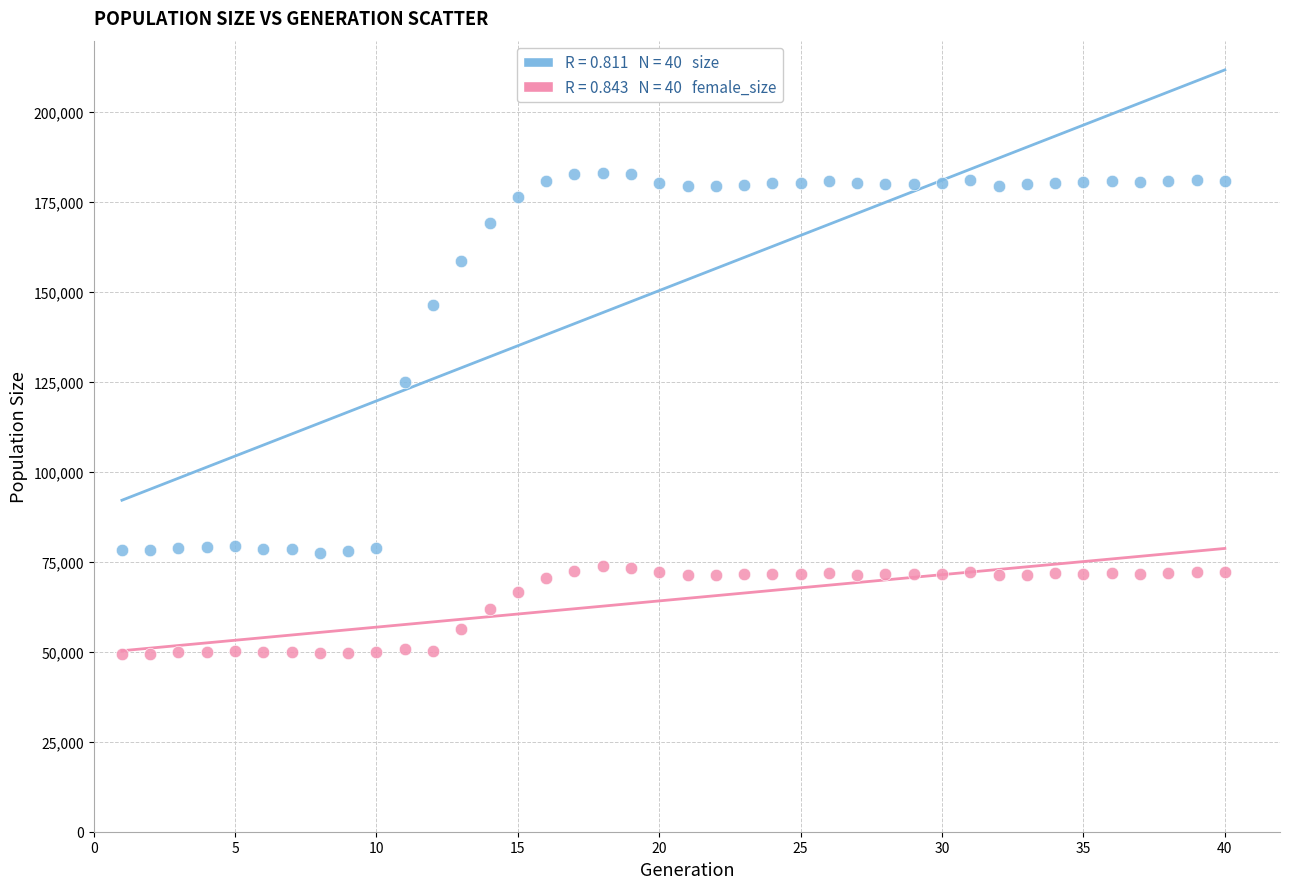

Across all data points, what is the range of X values (max minus min)?

39